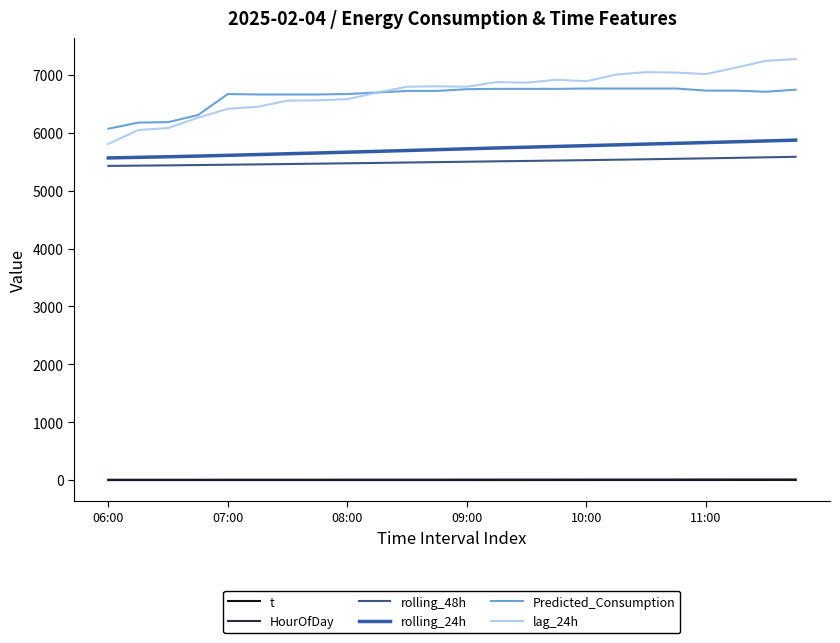

At how many categories does at least one series exceed 1367?

24